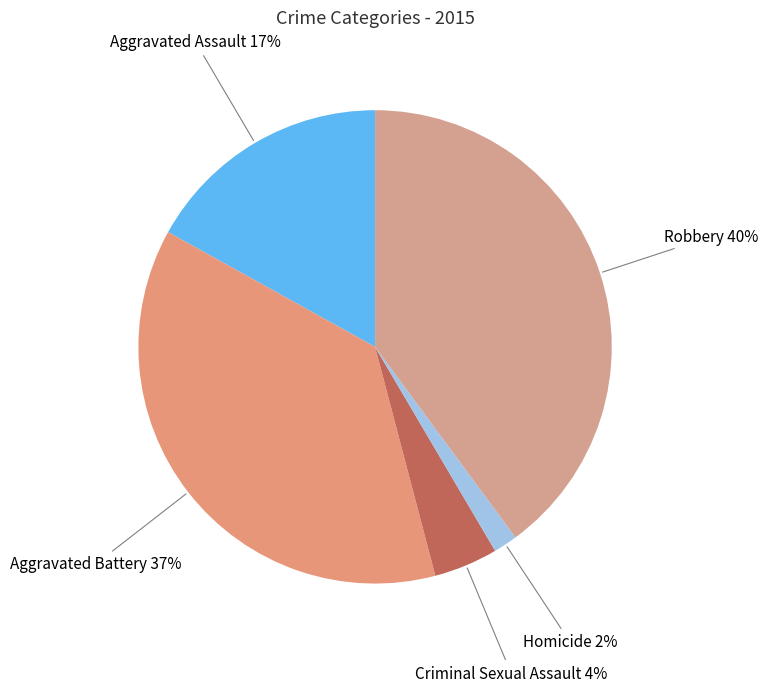

Between Robbery and Aggravated Assault, which is larger?

Robbery